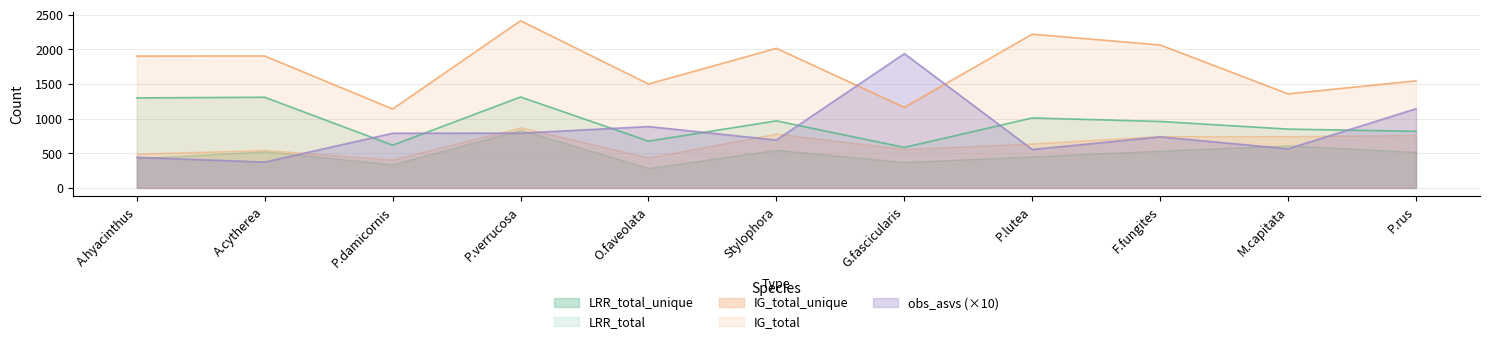

Is it true that obs_asvs (×10) equals 862.4 at G.fascicularis?

False